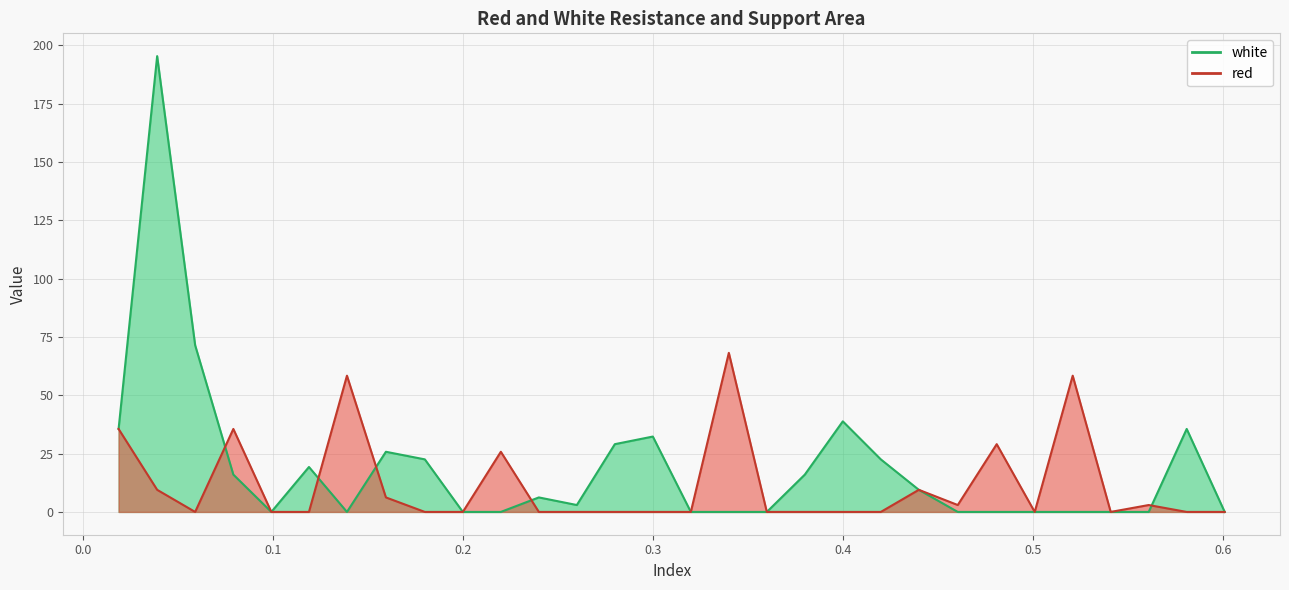

How many positive values does the red series have?

12